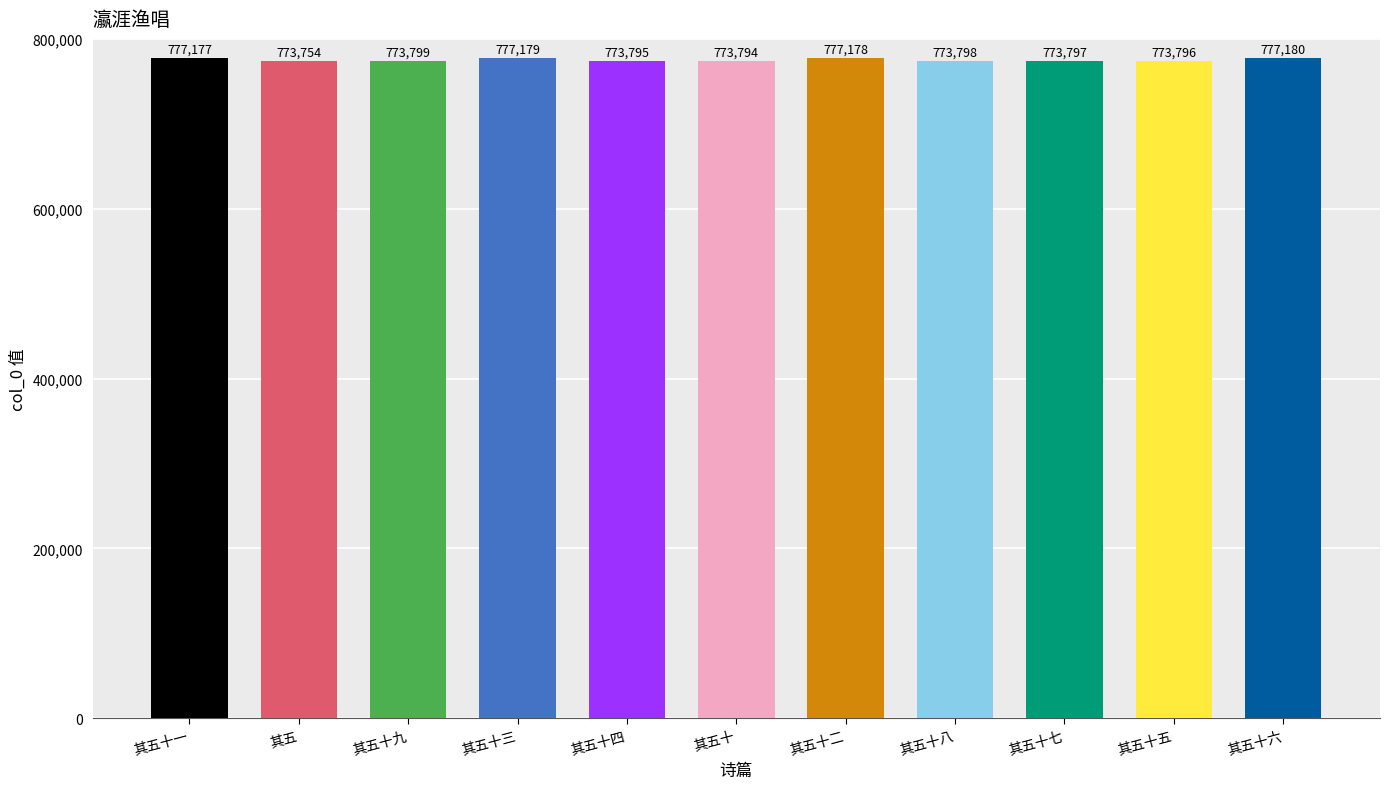

Which has a higher value, 其五十五 or 其五十六?

其五十六